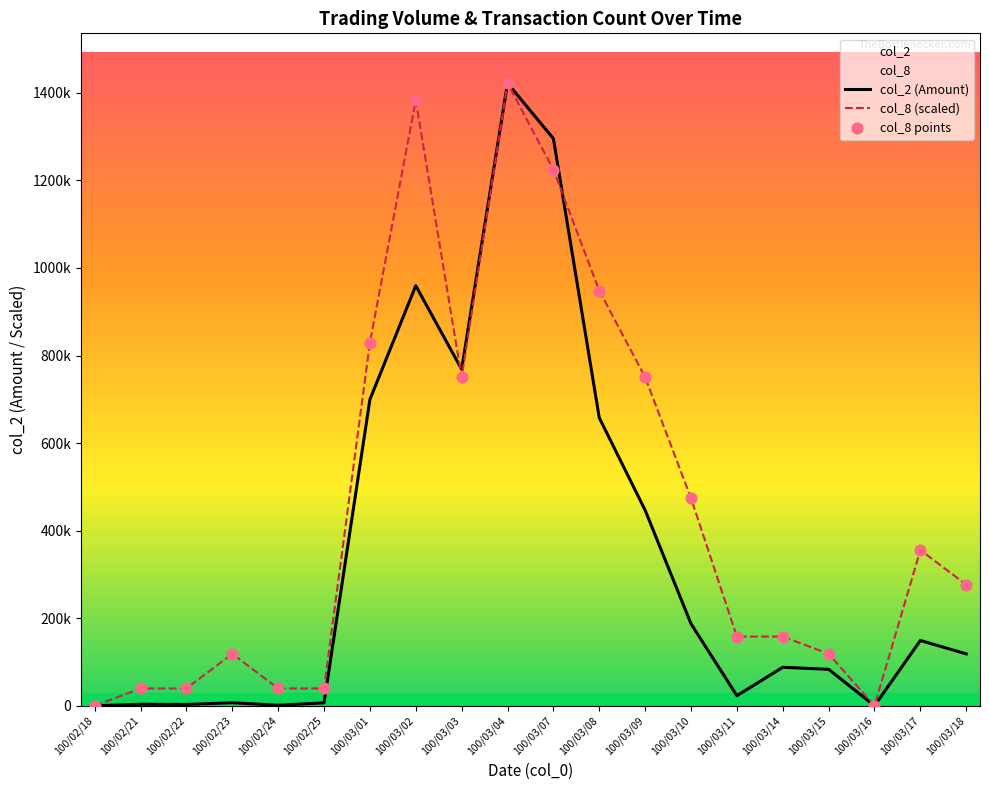

Which series reaches the maximum Y coordinate?

col_2 (Amount)